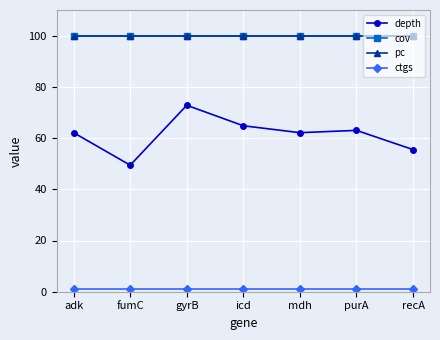

Does the chart display data point markers on the line(s)?

Yes